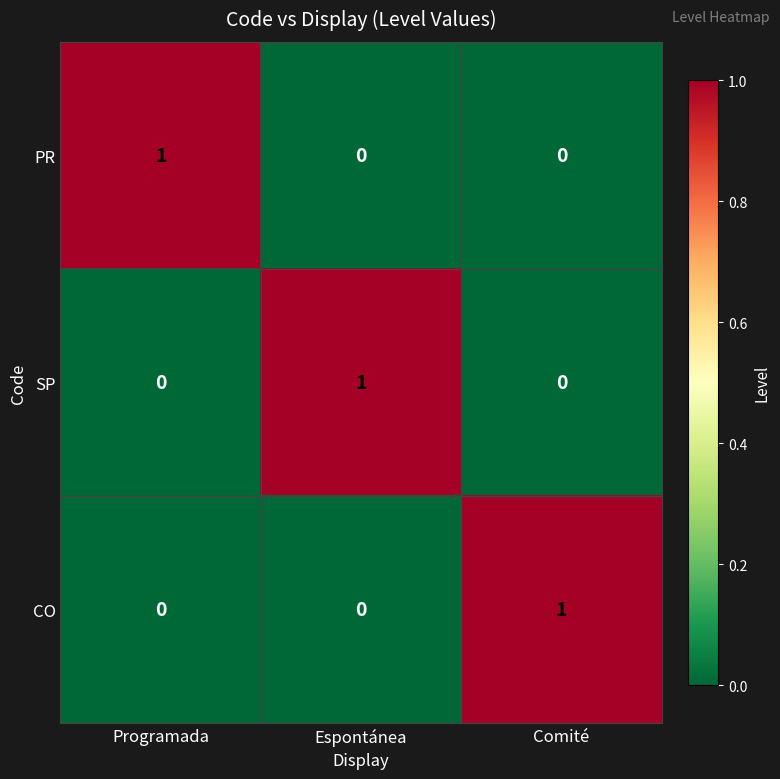

What is the total value across all series at Programada?

1